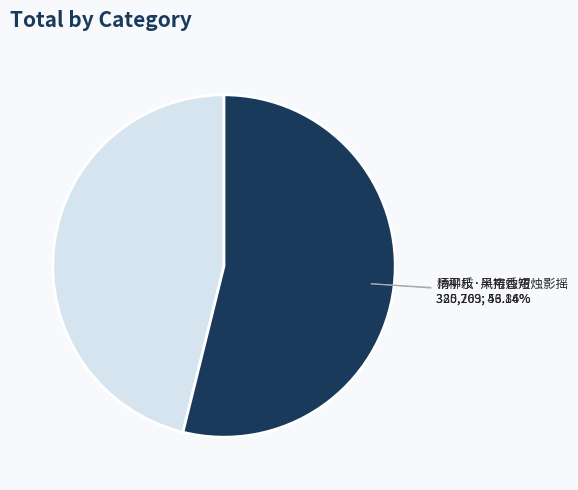

How many segments does this pie chart have?

2